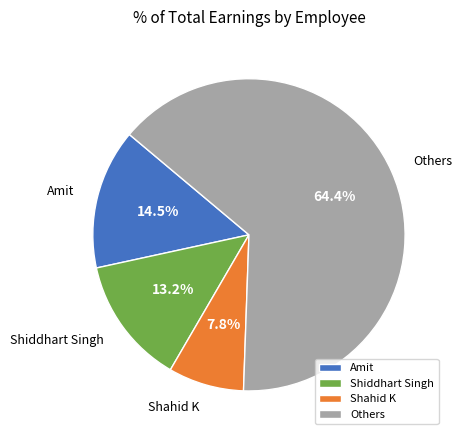

What percentage do Amit and Shiddhart Singh together represent?

27.7%